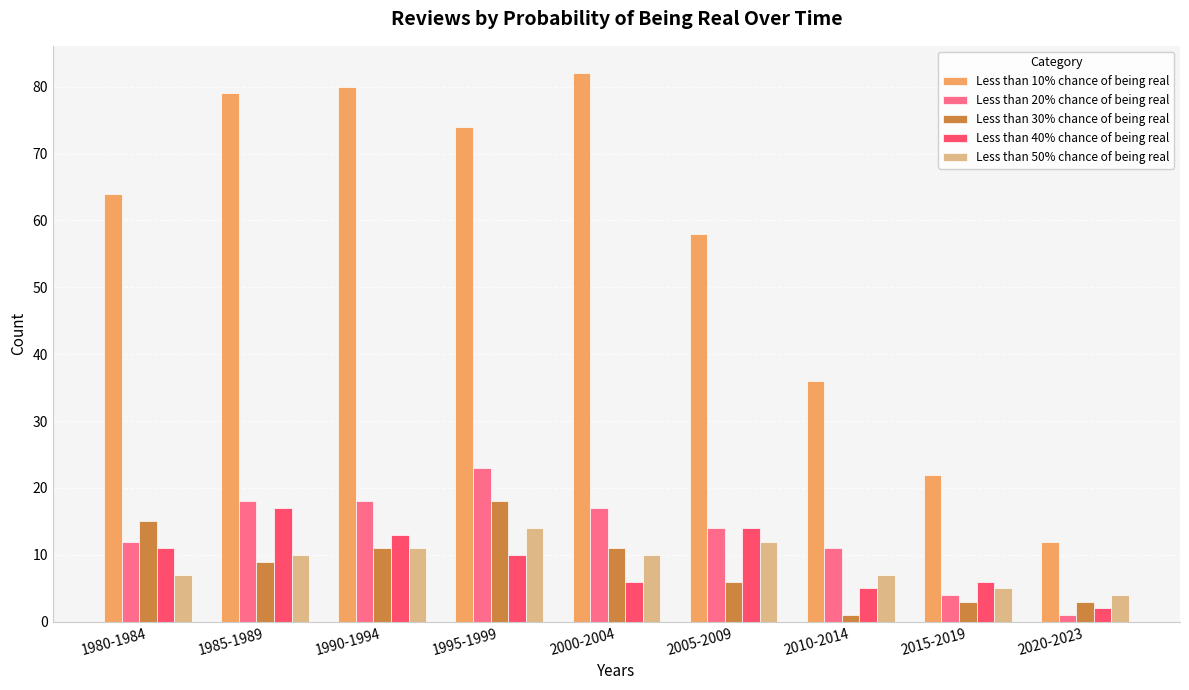

How many bars are there in total?

45